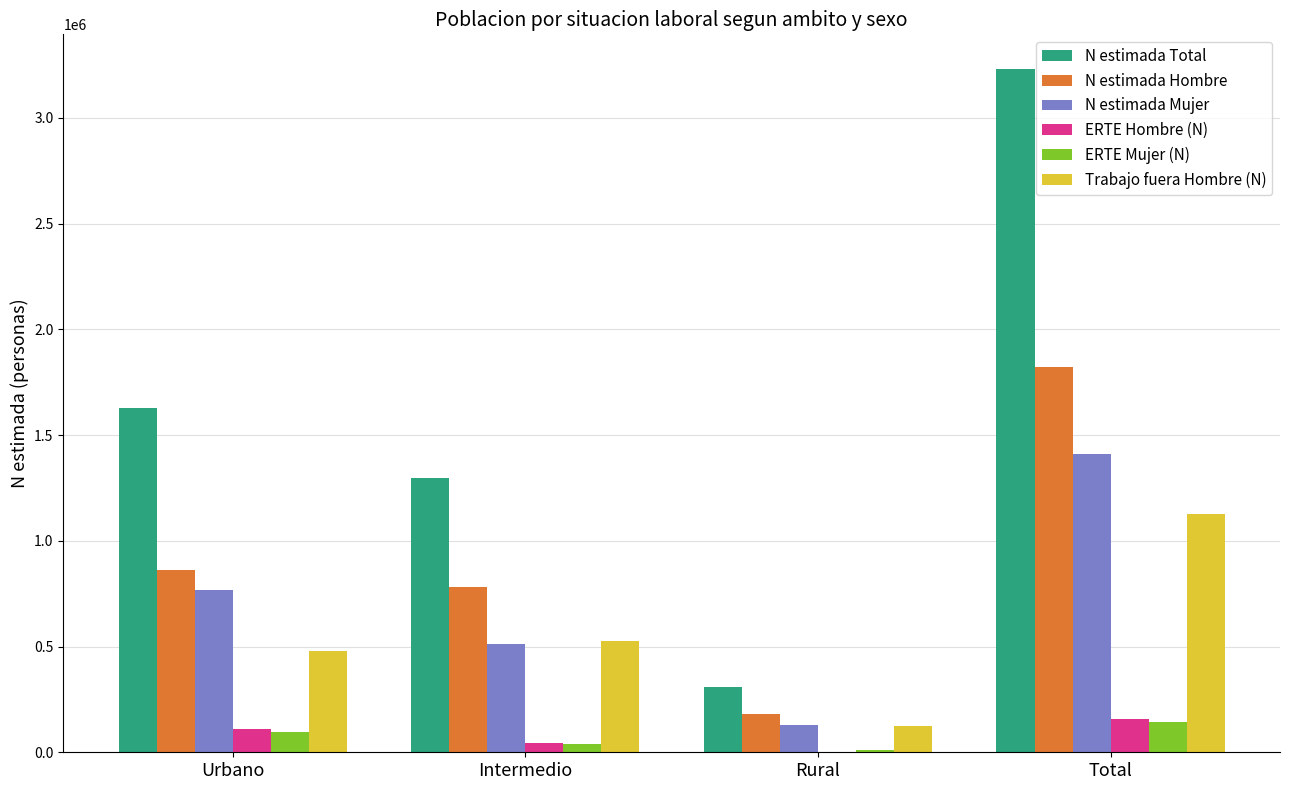

Between Urbano and Intermedio, which series saw the biggest shift?

N estimada Total